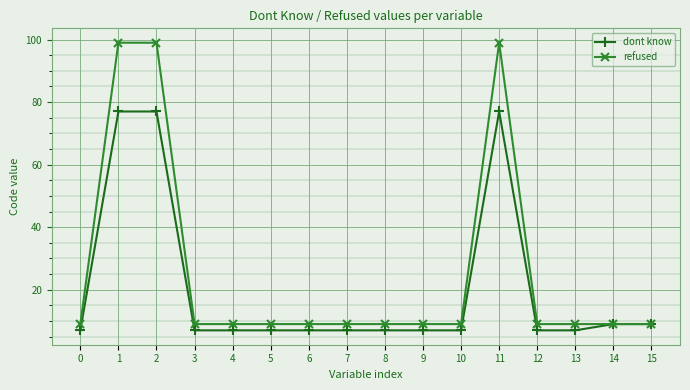

Which series changed the most between 2 and 4?

refused